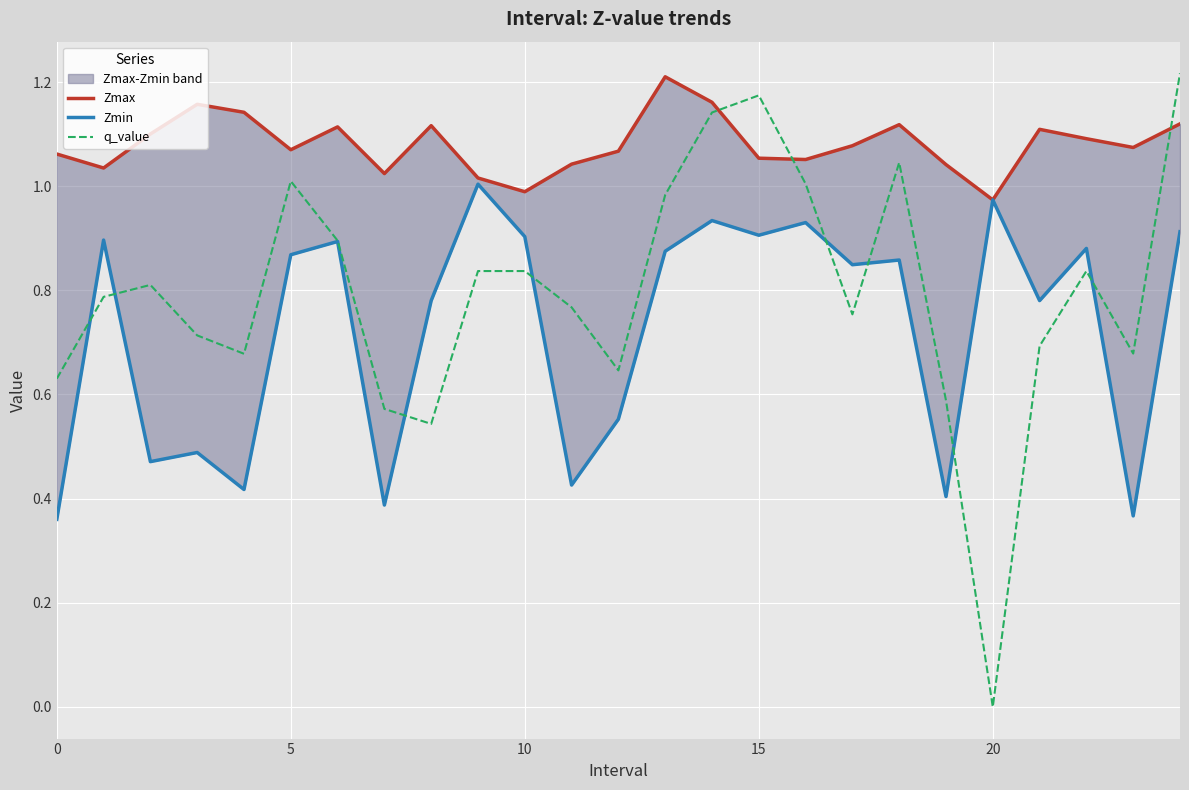

At which category is the sum across all series the highest?

24